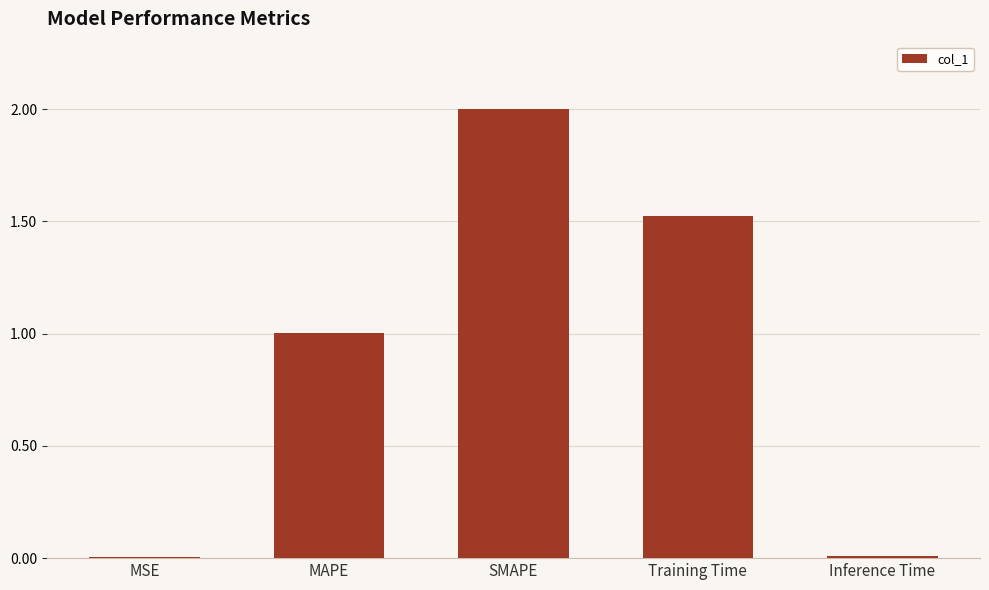

Are the bars grouped side by side (vs. stacked)?

No